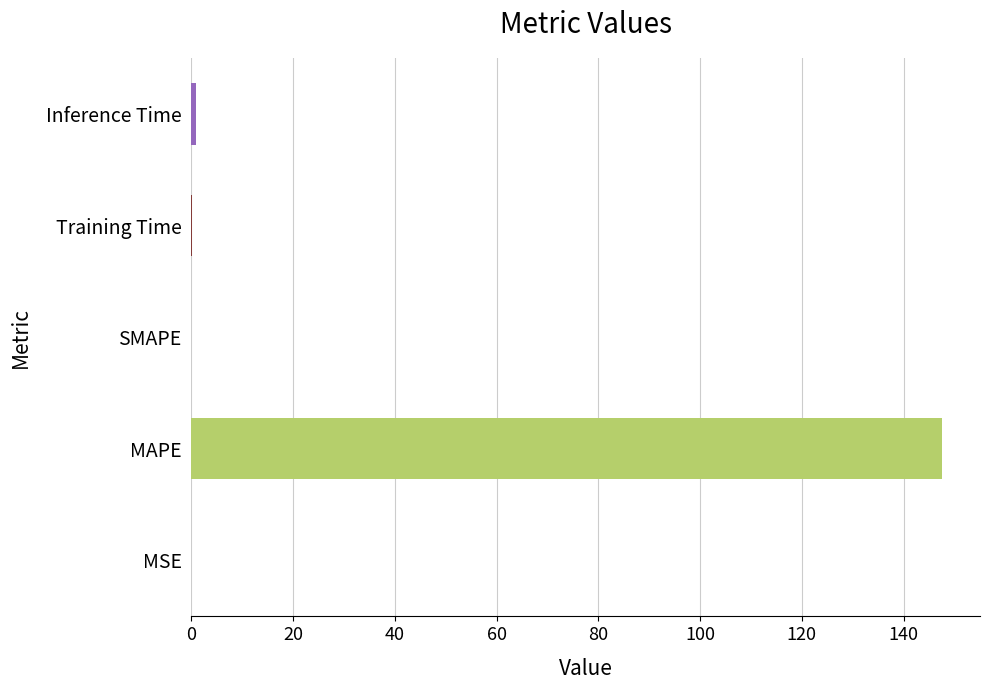

The chart shows a value of 147.7 at MAPE. True or false?

True